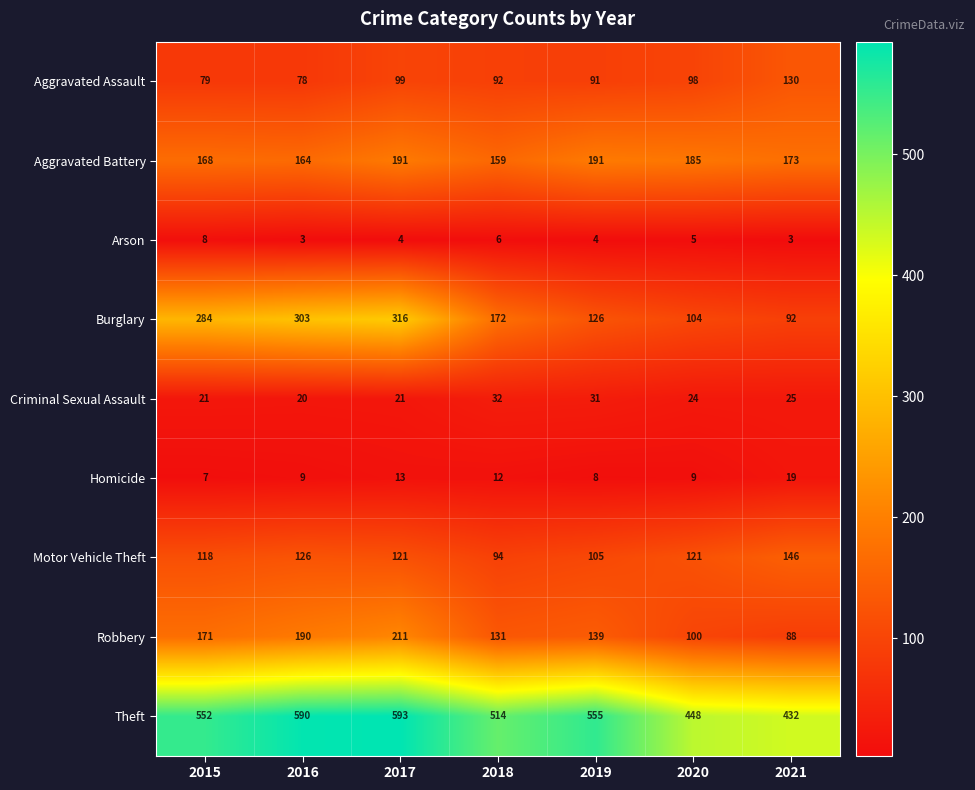

What is the greatest value displayed?

593